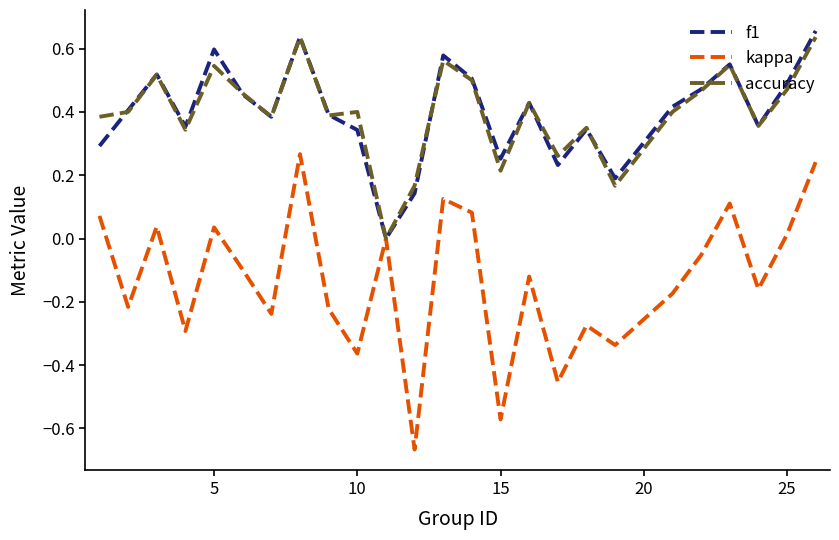

Which series has the largest range (max minus min)?

kappa